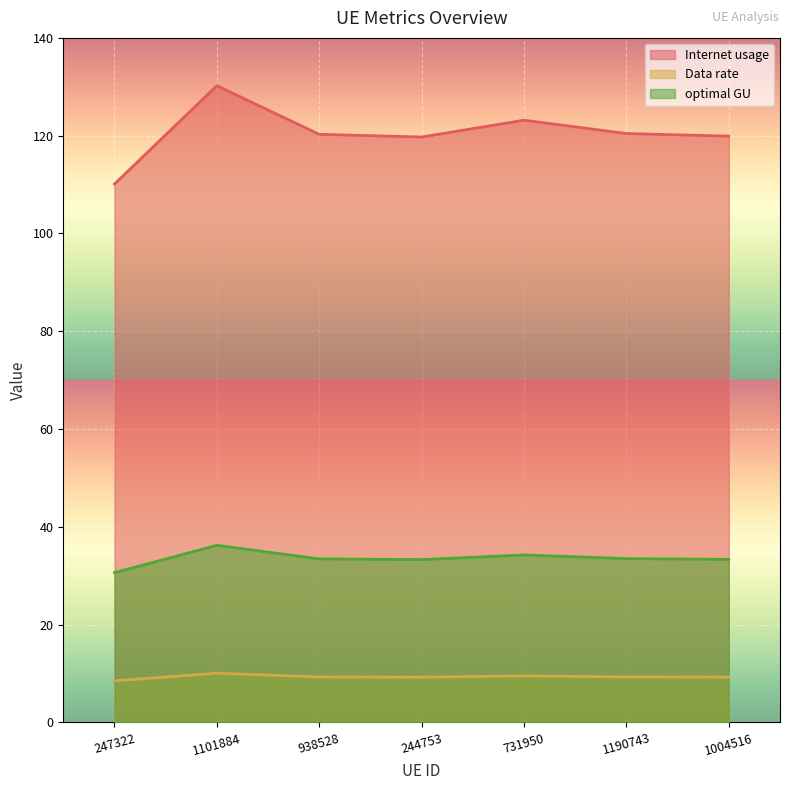

The value of Internet usage at 244753 is 32.1. True or false?

False